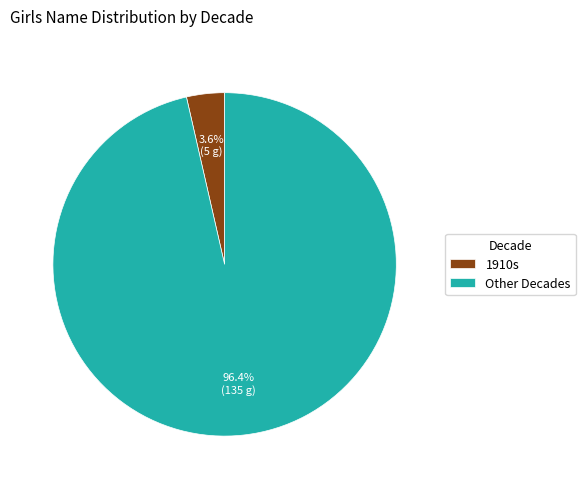

Rank the categories by value from lowest to highest.

1910s, Other Decades